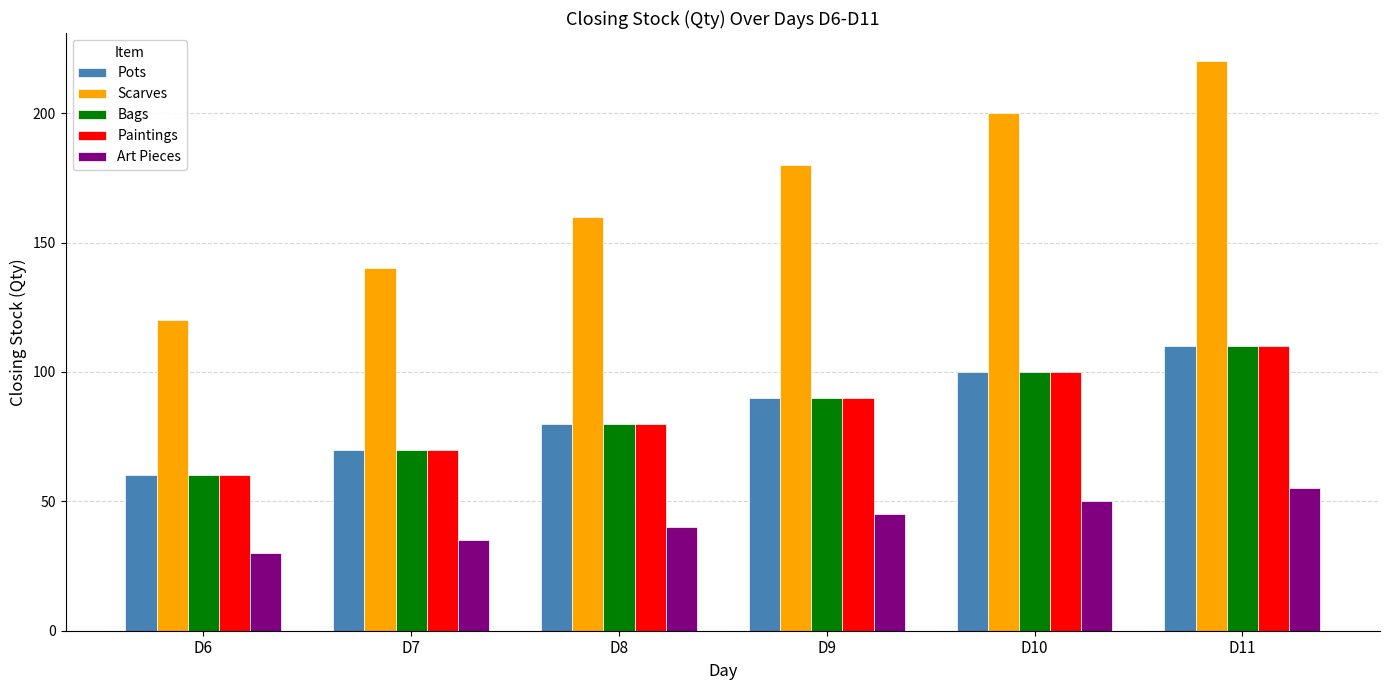

What is the spread (max minus min) of values at D9?

135